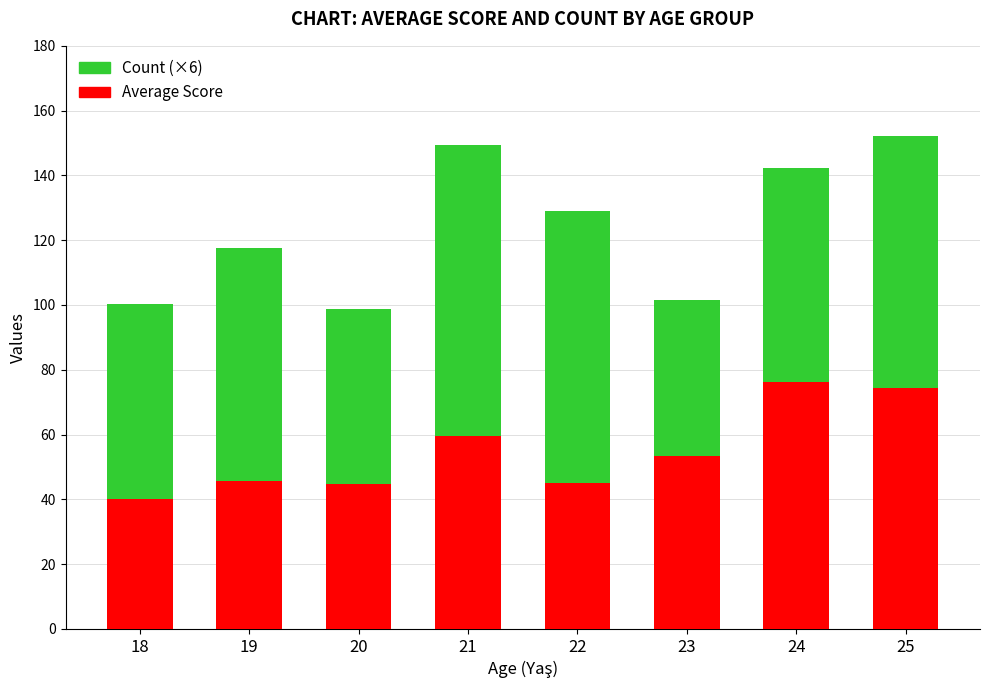

What is the average value of the Average Score series?

54.9